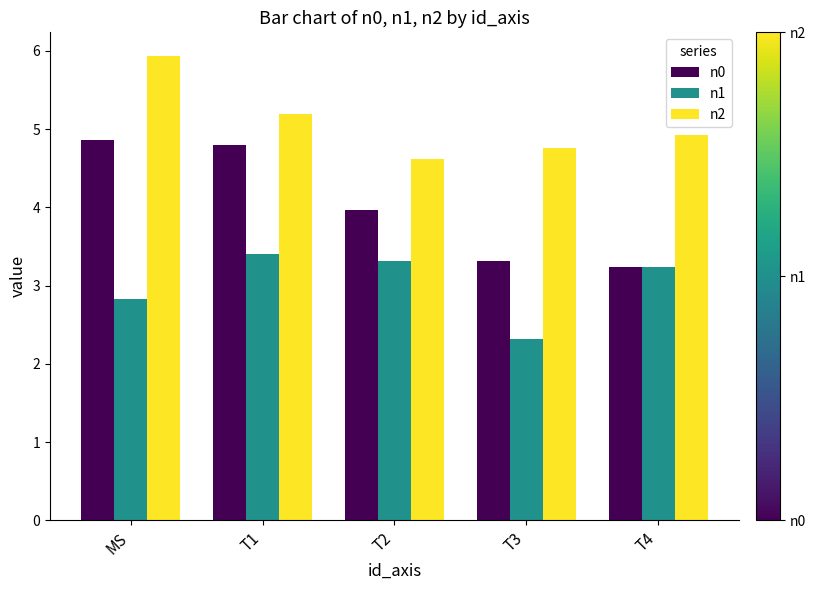

What is the smallest value displayed?

2.3